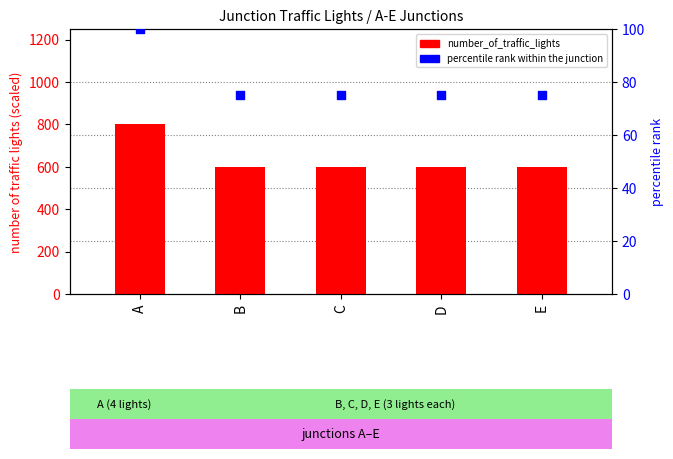

What is the total value across all series at E?

675